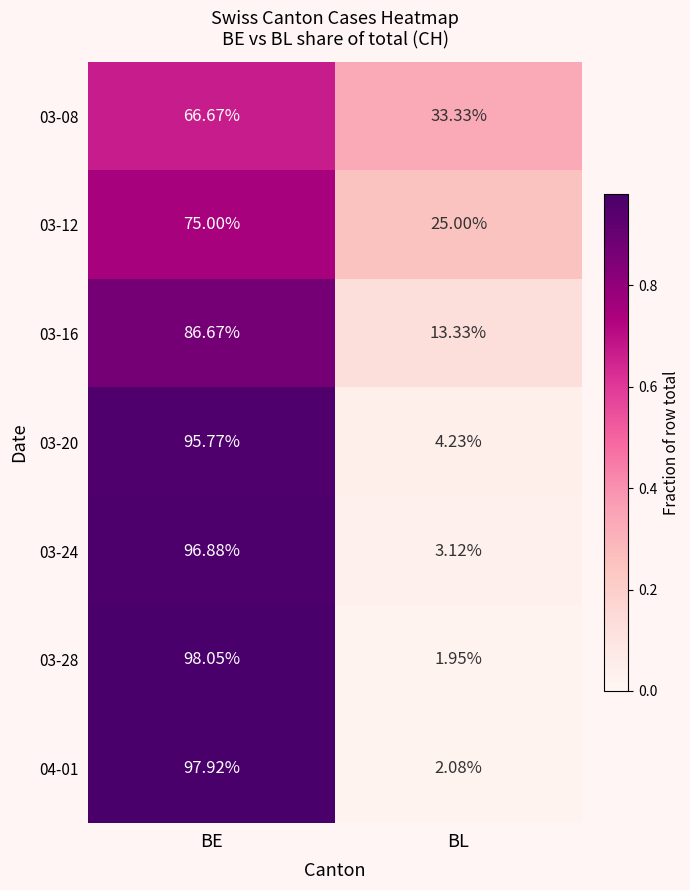

At which category is the sum across all series the highest?

BE